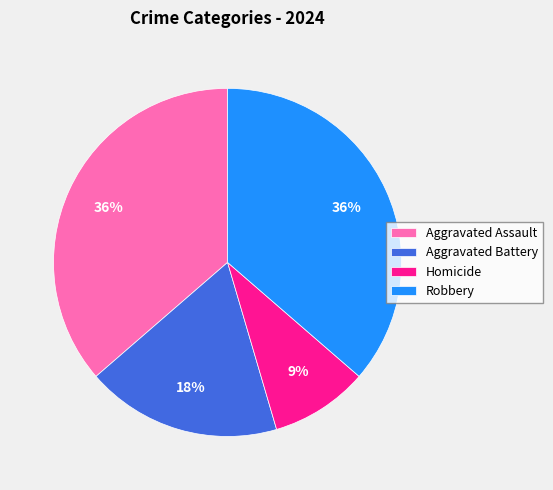

To the nearest percent, what is the combined percentage of Aggravated Assault and Homicide?

45%